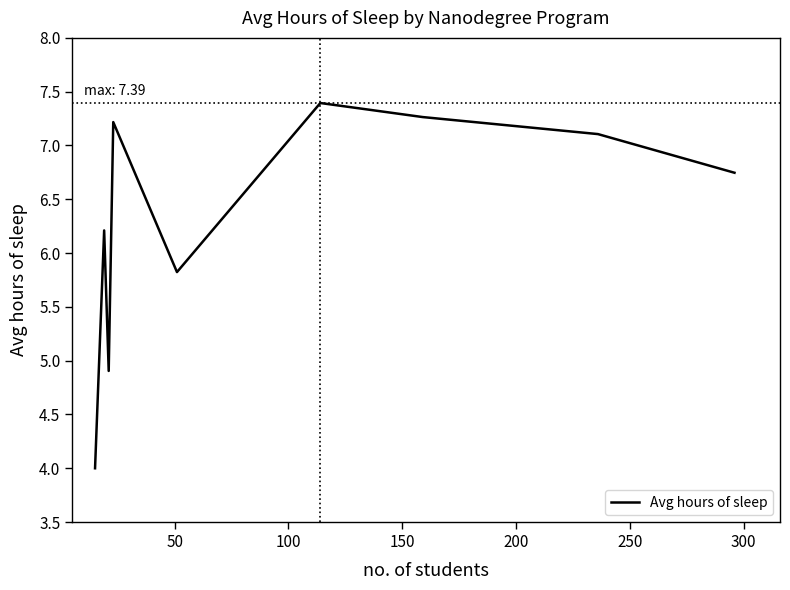

What is the maximum value shown in the chart?

7.4